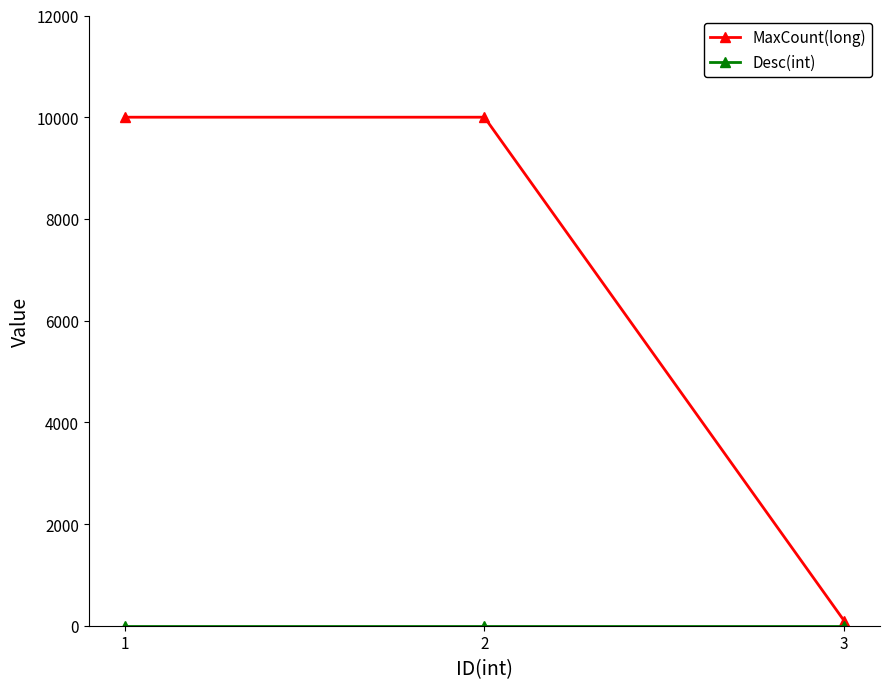

How many categories are shown in the chart?

3